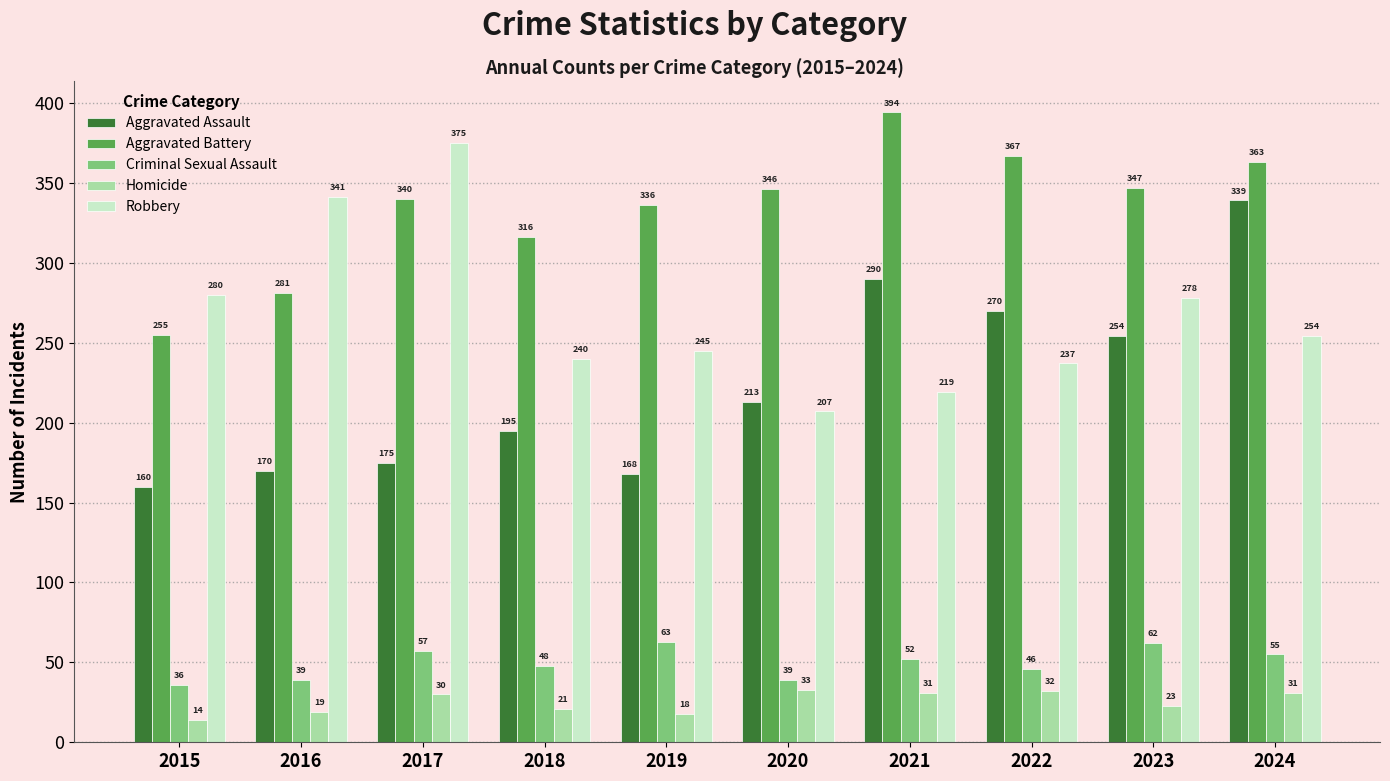

What is the minimum value shown in the chart?

14